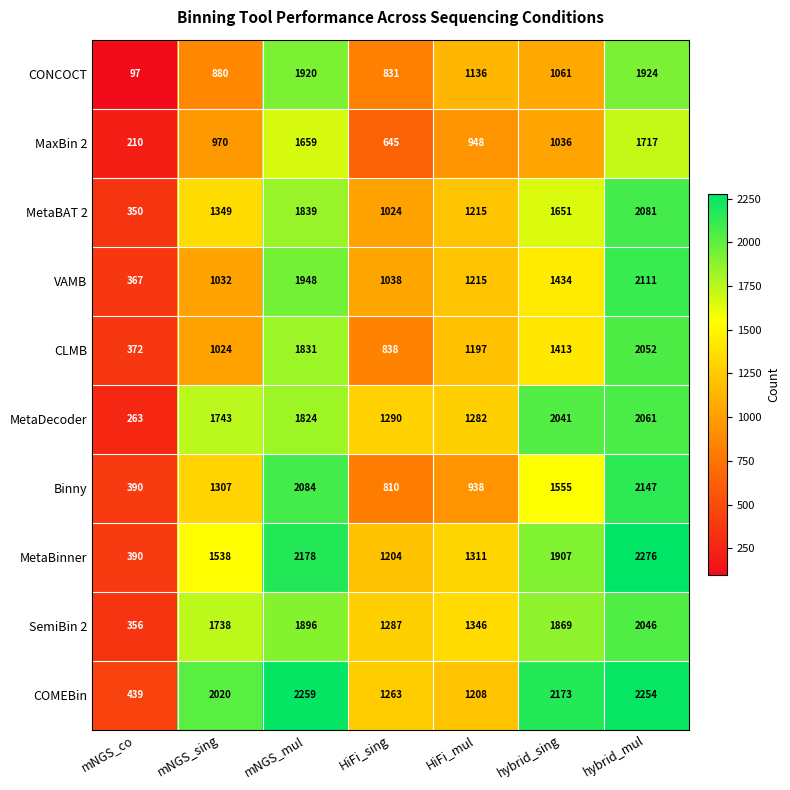

Where is CONCOCT nearest to the value 1010?

hybrid_sing